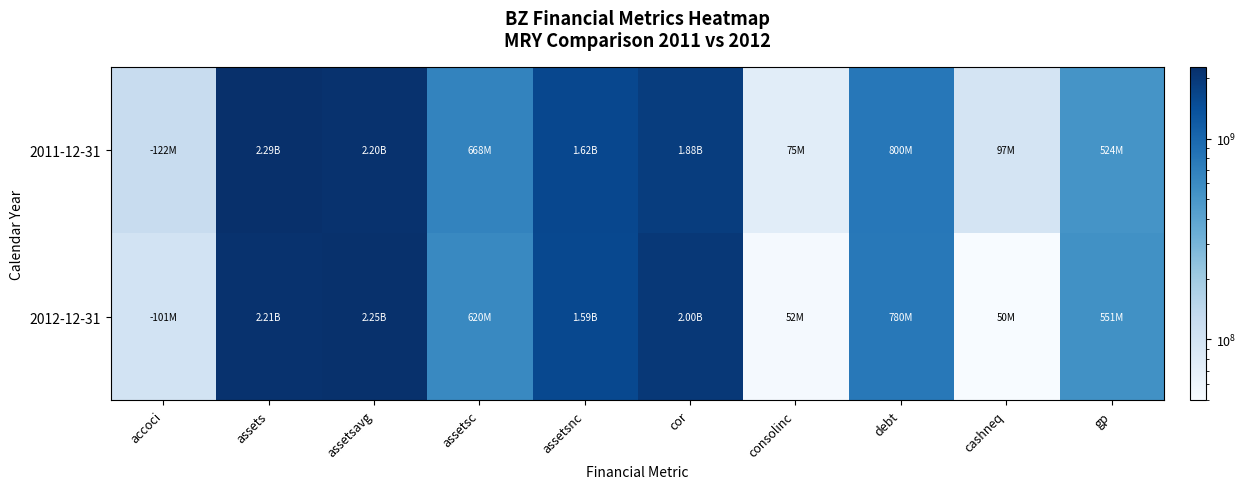

At how many categories does at least one series exceed 2192482705?

2